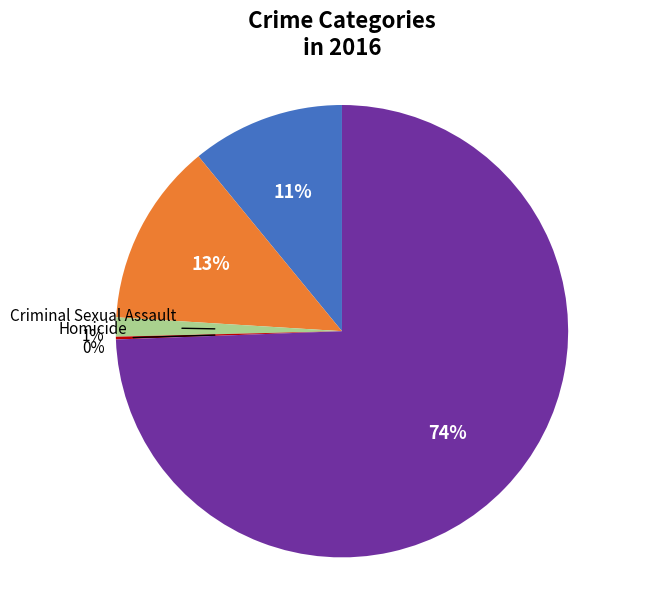

To the nearest percent, what is the average slice percentage?

20%